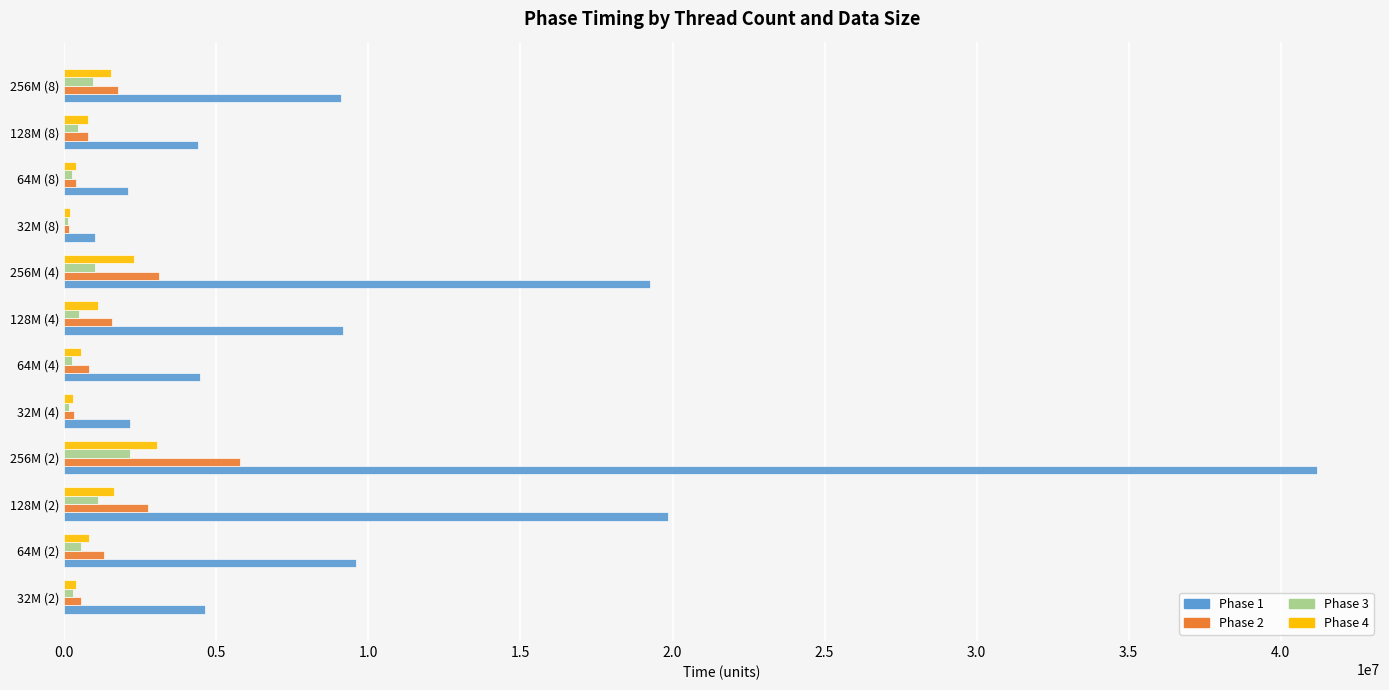

Which label corresponds to the largest value in the chart?

256M (2)